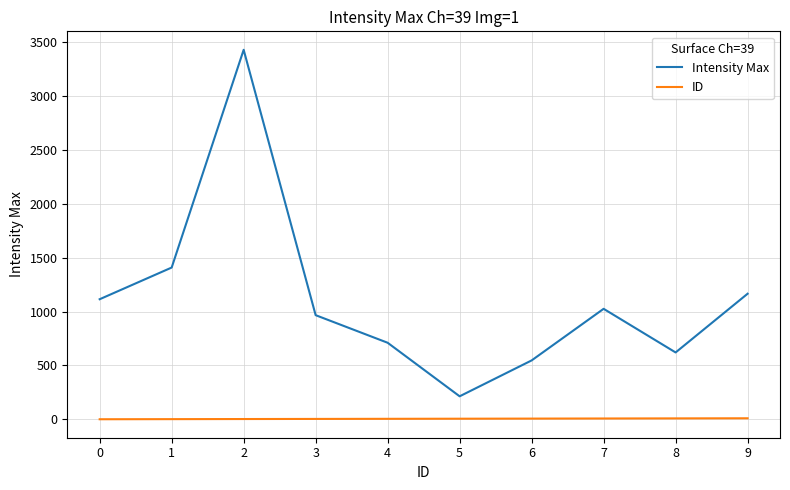

The value of ID at 4 is 4. True or false?

True